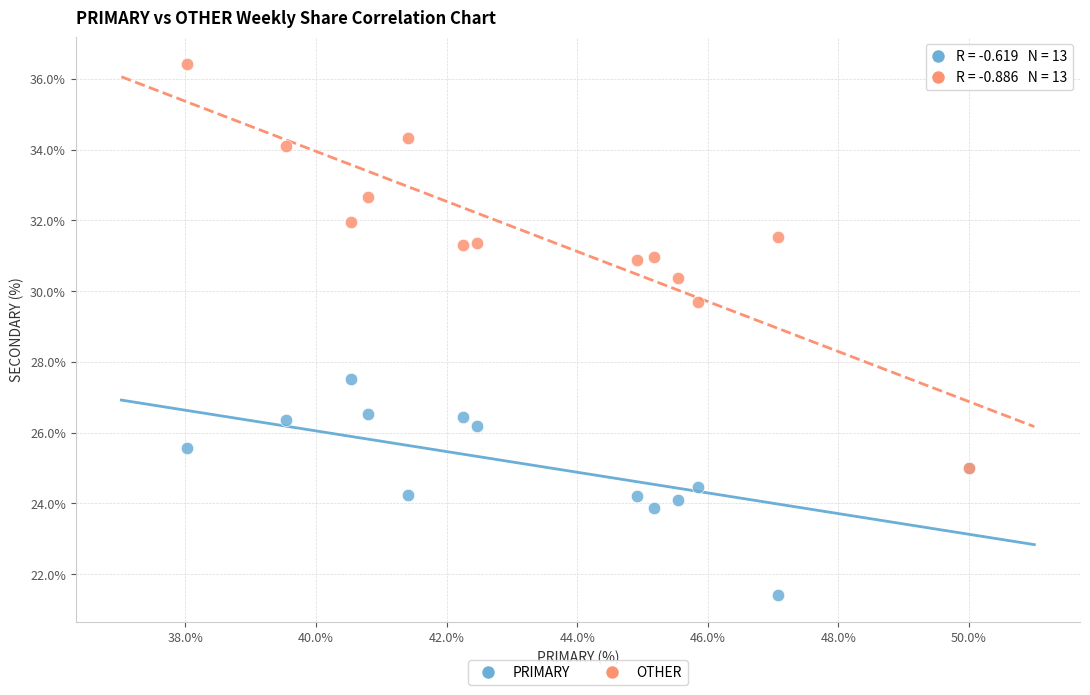

Across all series, what Y value is closest to 28?

27.5